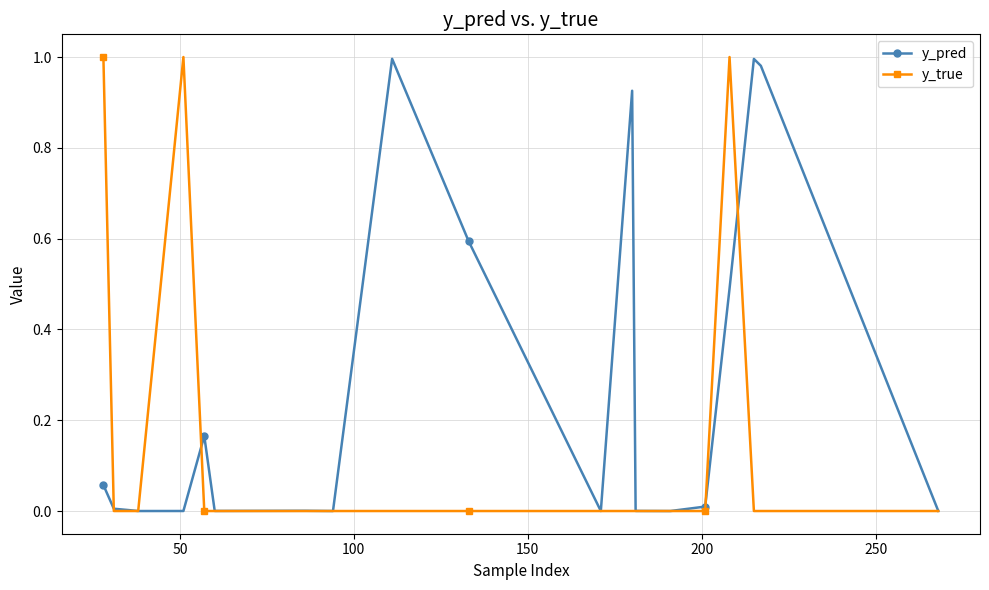

True or false: y_true has more than 0 points higher than both neighbors.

True